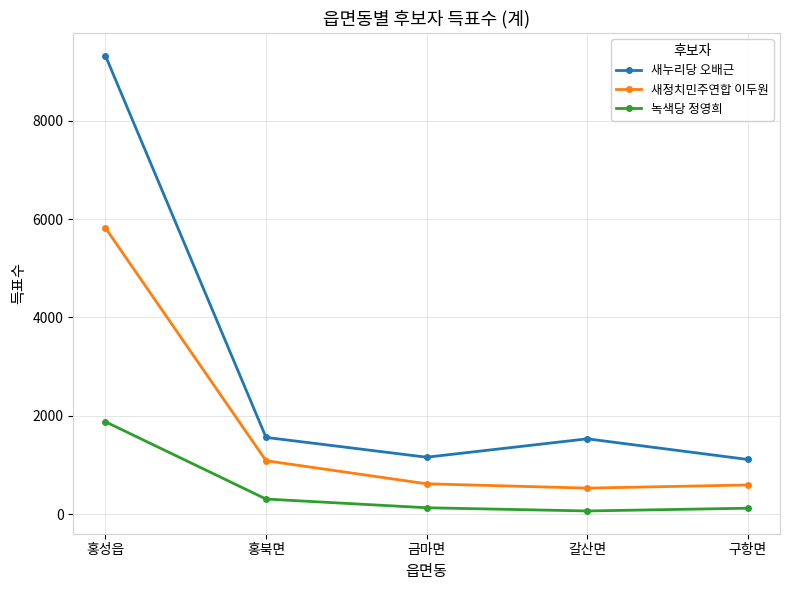

Which series has the largest total across all categories?

새누리당 오배근